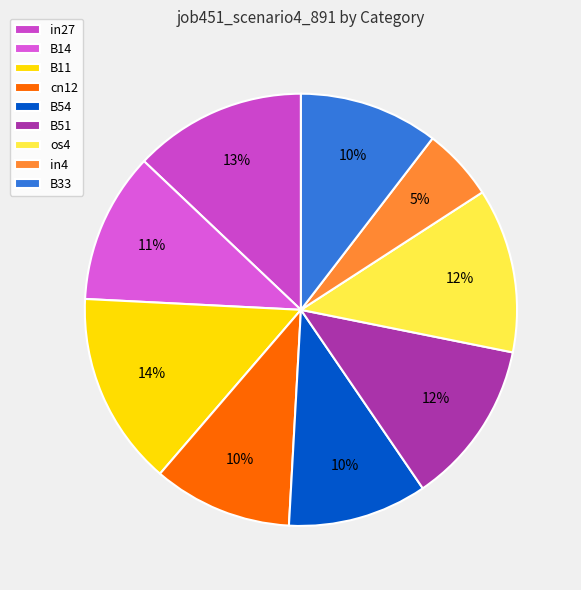

What portion of the pie excludes cn12?

89.6%